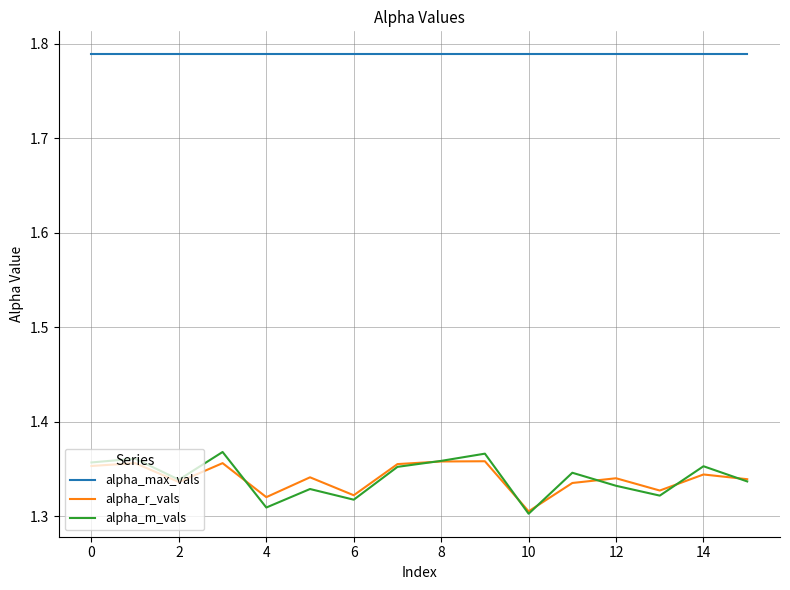

Which series has the widest spread of values?

alpha_m_vals